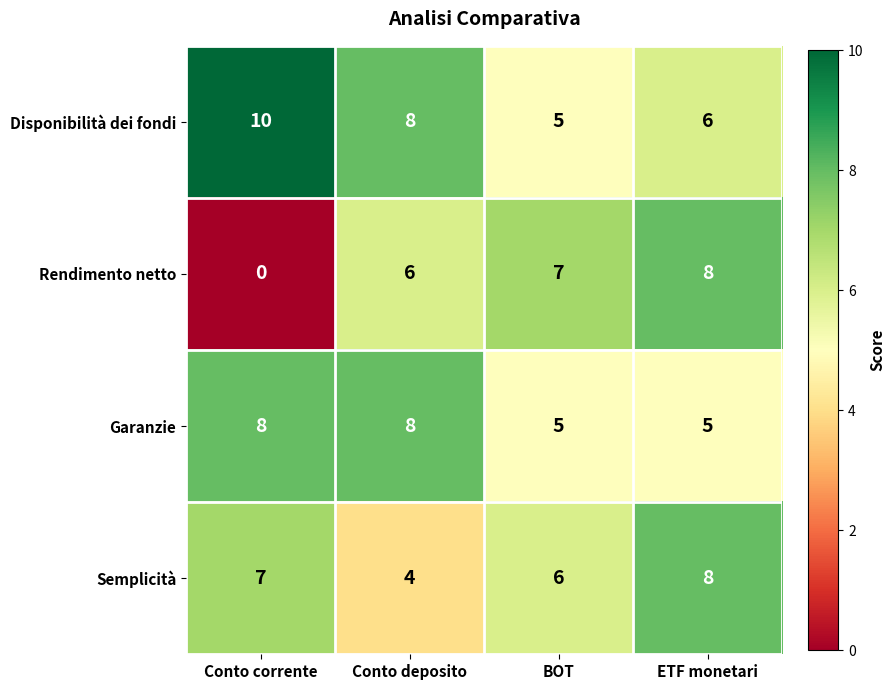

Reading left to right, extract all data points from this chart.

Disponibilità dei fondi: 10	8	5	6
Rendimento netto: 0	6	7	8
Garanzie: 8	8	5	5
Semplicità: 7	4	6	8